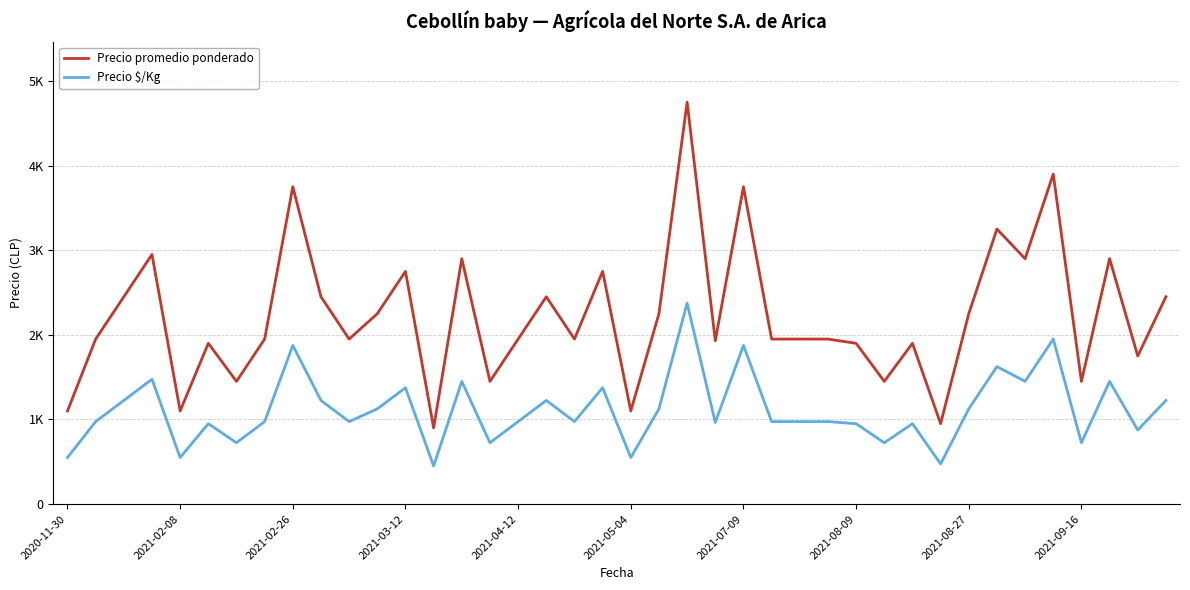

True or false: Precio $/Kg and Precio promedio ponderado intersect in this chart.

False